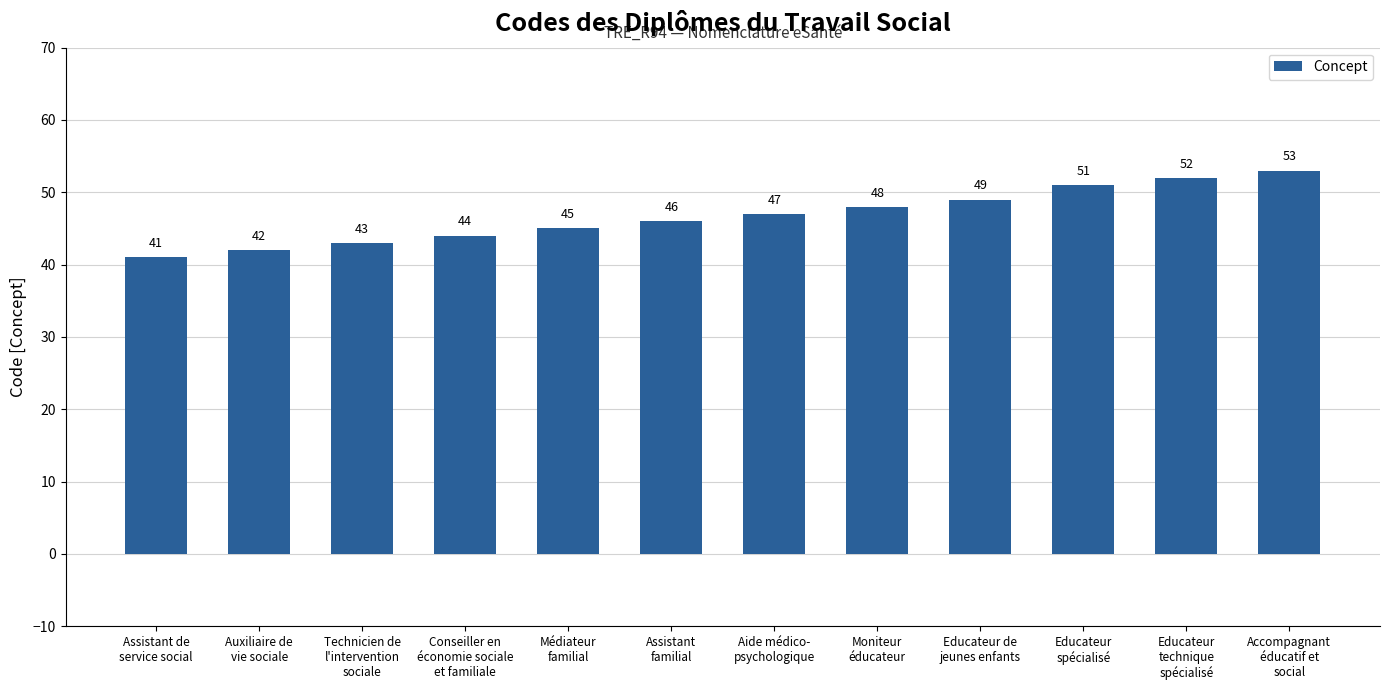

What is the sum of the values at Assistant de
service social and Conseiller en
économie sociale
et familiale?

85